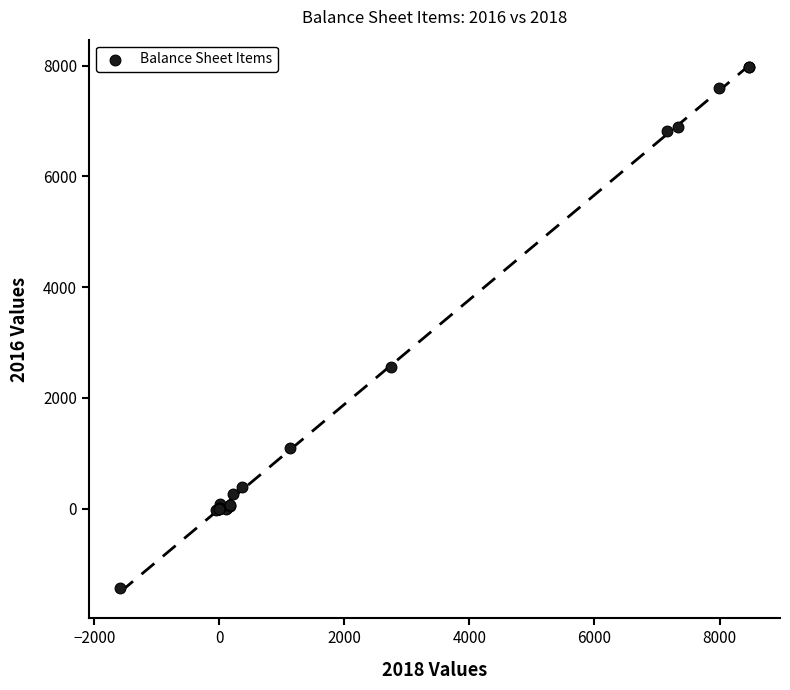

What Y value in the scatter plot is closest to 3269?

2560